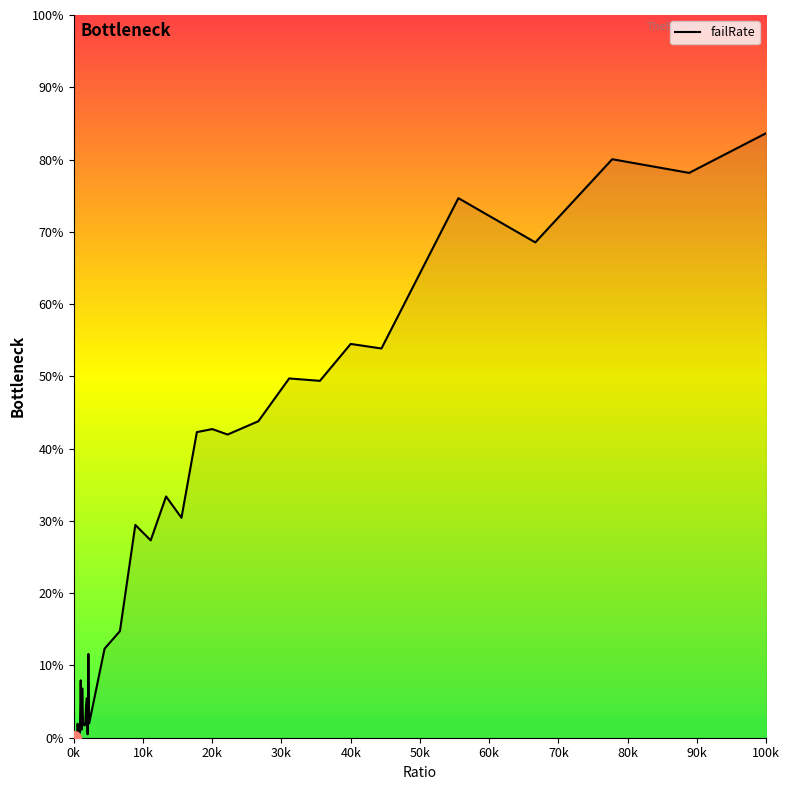

Reading left to right, what are all the values shown in this chart?

0.0	0.0	0.0	0.0	0.0	0.0	0.0	0.0	0.0	0.1	0.0	0.1	0.0	0.0	0.0	0.0	0.0	0.1	0.0	0.1	0.0	0.1	0.1	0.3	0.3	0.3	0.3	0.4	0.4	0.4	0.4	0.5	0.5	0.5	0.5	0.7	0.7	0.8	0.8	0.8